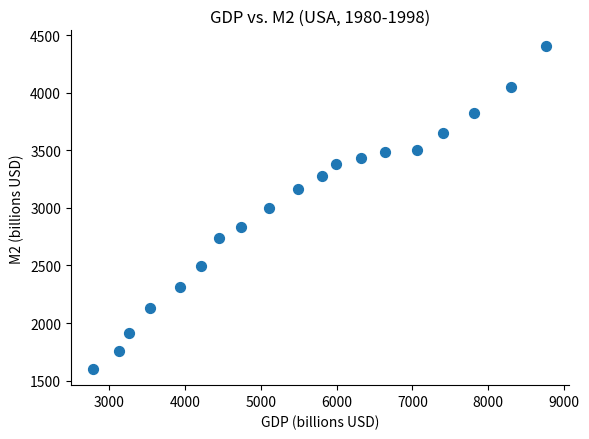

What is the range of Y values (max minus min)?

2801.0